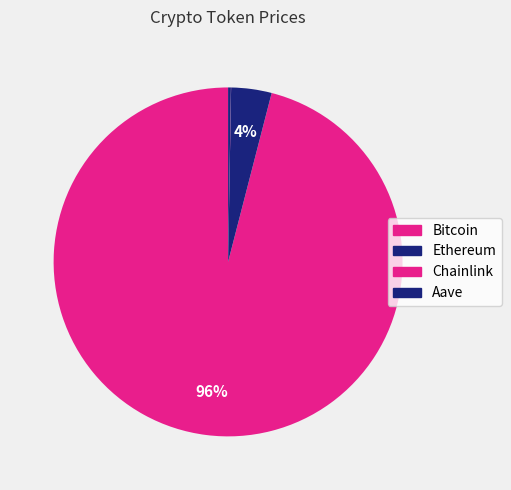

Does Bitcoin represent more than half of the total?

Yes